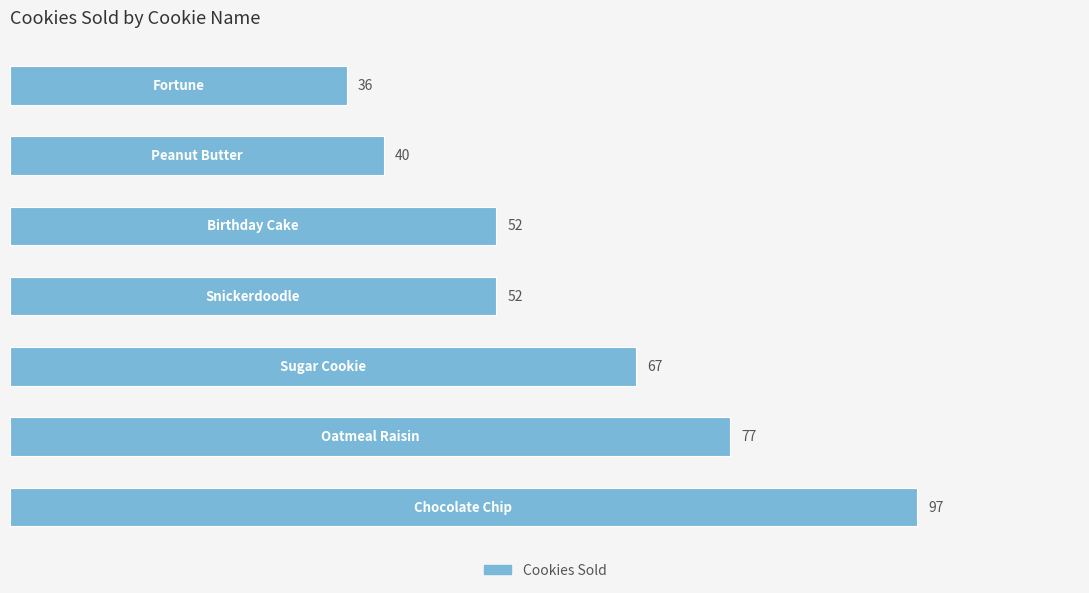

What is the sum of all values?

421